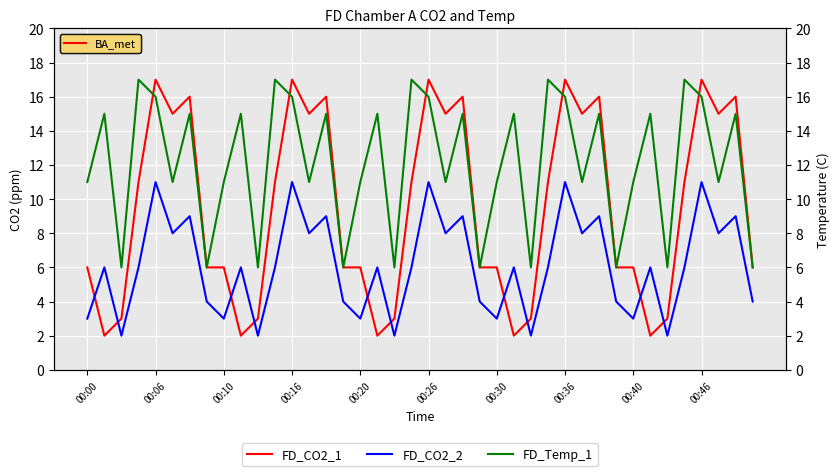

The value of FD_CO2_2 at 30 is 3. True or false?

False